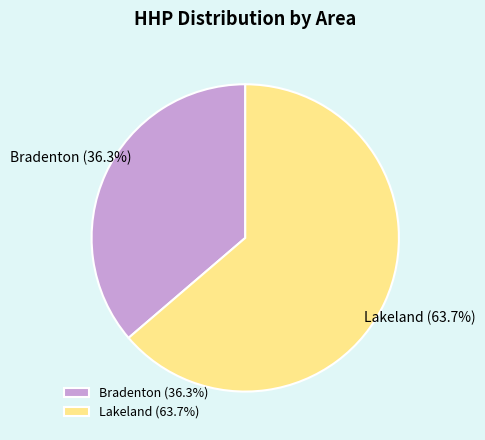

What percentage is the Bradenton slice, to the nearest percent?

36%